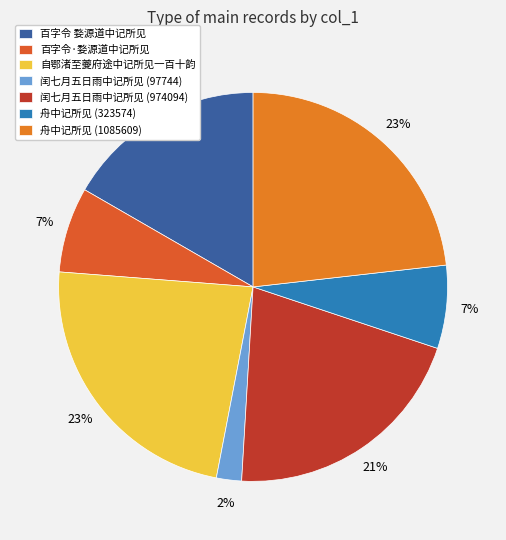

Does 舟中记所见 (323574) account for over 50% of the chart?

No